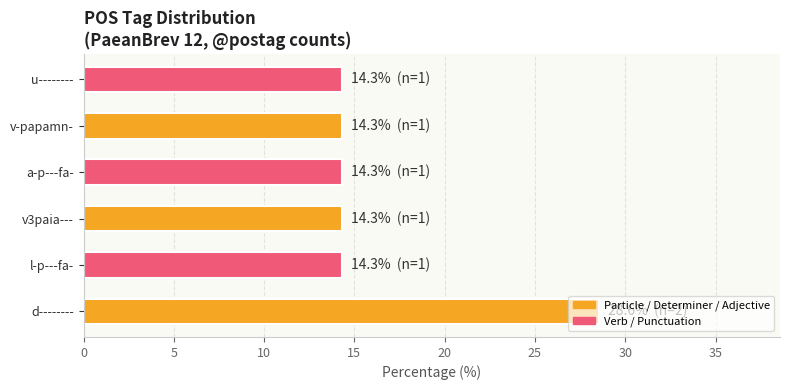

Approximately how many times larger is the value at v-papamn- compared to l-p---fa-?

1.0